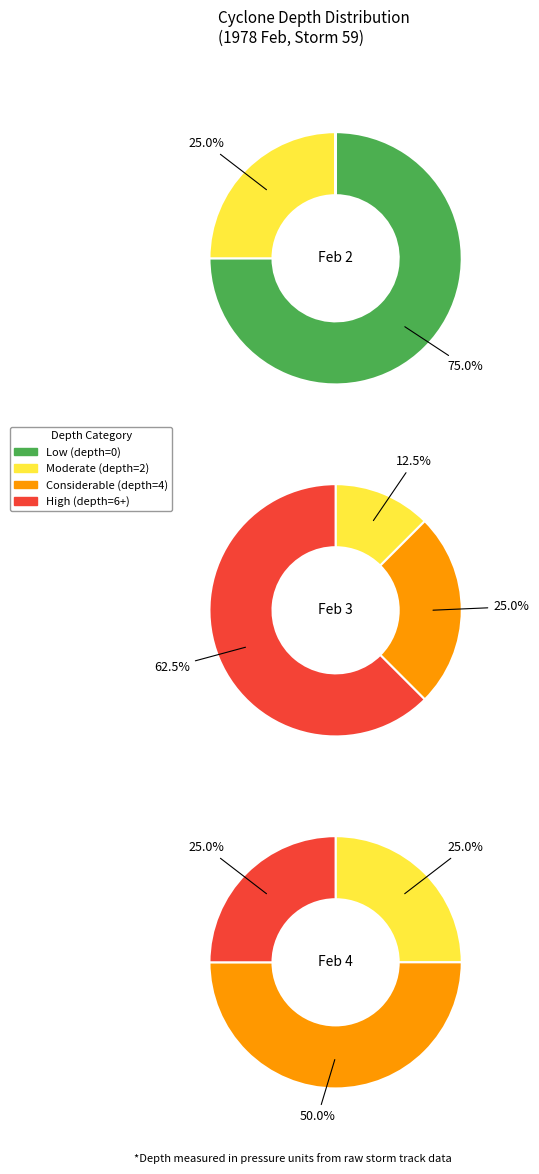

Do day=5 and day=3 together represent more than half of the pie?

No